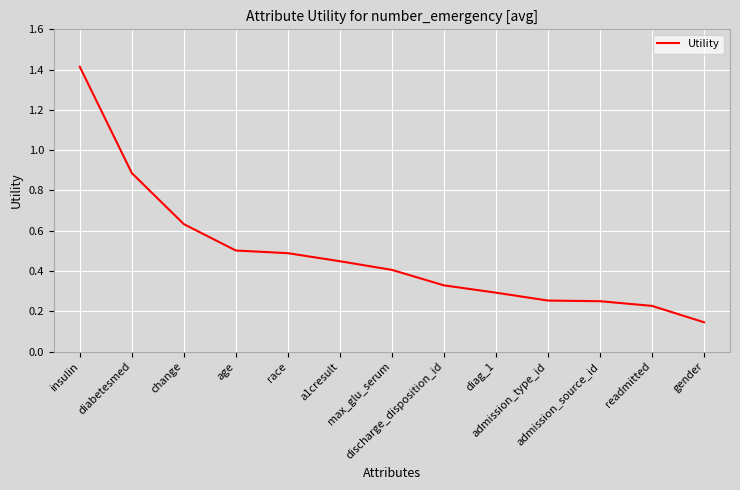

What is the difference between the second highest and second lowest values?

0.7